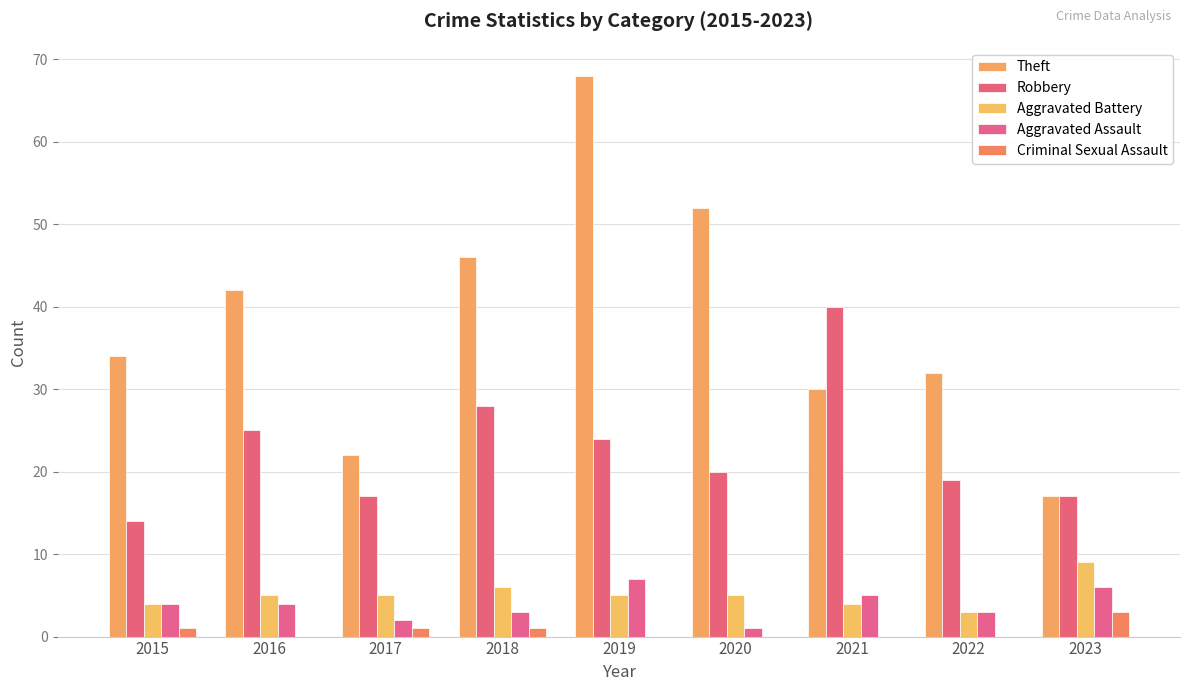

Reading right to left, extract all data points from this chart.

Theft: 2023=17	2022=32	2021=30	2020=52	2019=68	2018=46	2017=22	2016=42	2015=34
Robbery: 2023=17	2022=19	2021=40	2020=20	2019=24	2018=28	2017=17	2016=25	2015=14
Aggravated Battery: 2023=9	2022=3	2021=4	2020=5	2019=5	2018=6	2017=5	2016=5	2015=4
Aggravated Assault: 2023=6	2022=3	2021=5	2020=1	2019=7	2018=3	2017=2	2016=4	2015=4
Criminal Sexual Assault: 2023=3	2022=0	2021=0	2020=0	2019=0	2018=1	2017=1	2016=0	2015=1